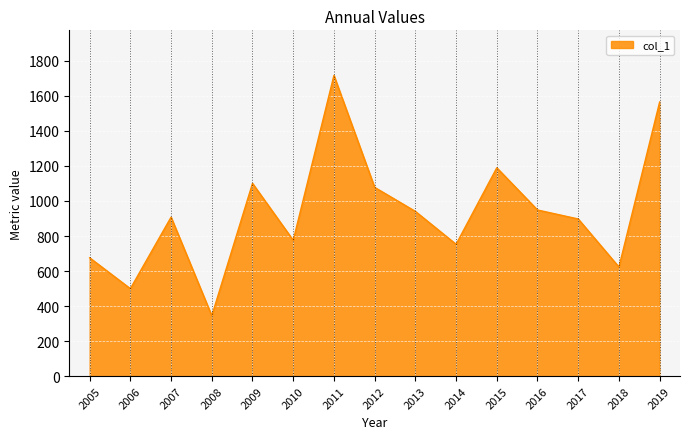

The chart shows a value of 1077.7 at 2012. True or false?

True